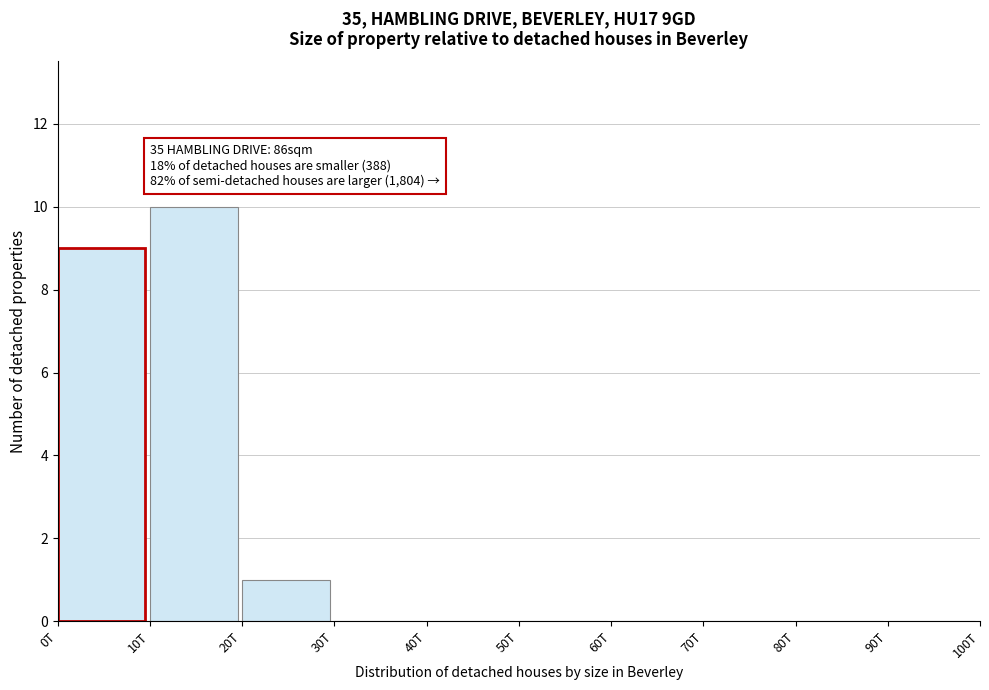

Reading right to left, extract all data points from this chart.

90T=0	80T=0	70T=0	60T=0	50T=0	40T=0	30T=0	20T=1	10T=10	0T=9